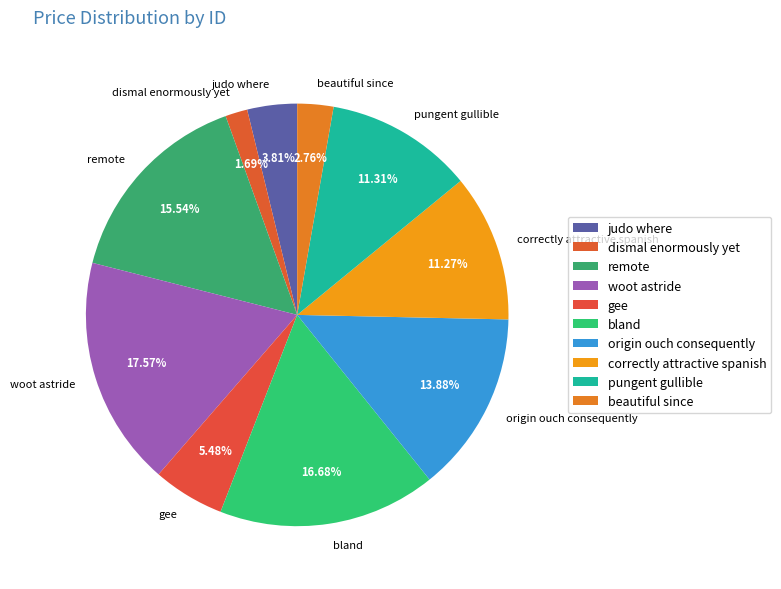

Which slice is the smallest?

dismal enormously yet